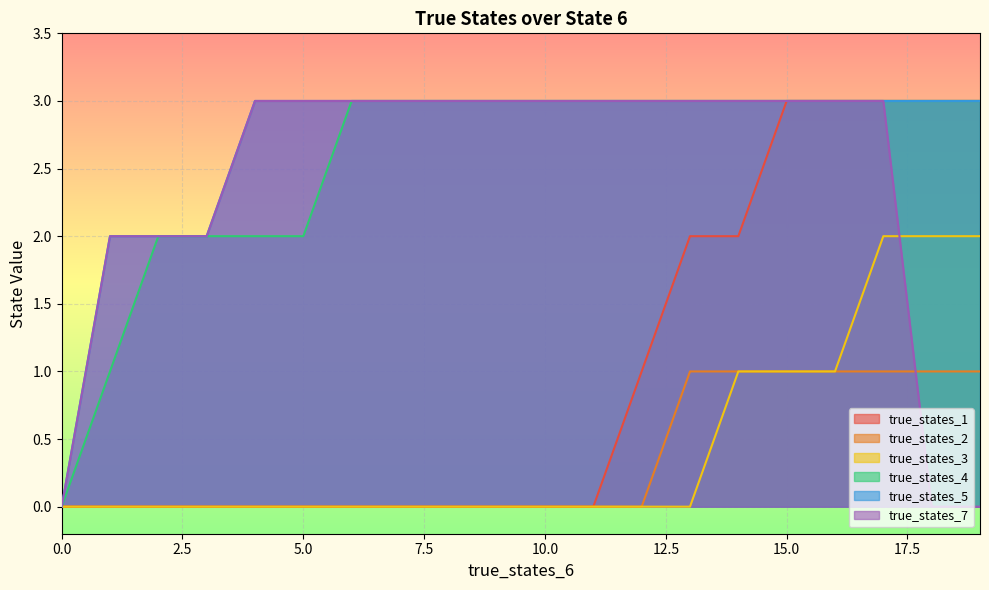

Which series changed the most between 10.0 and 15.0?

true_states_1